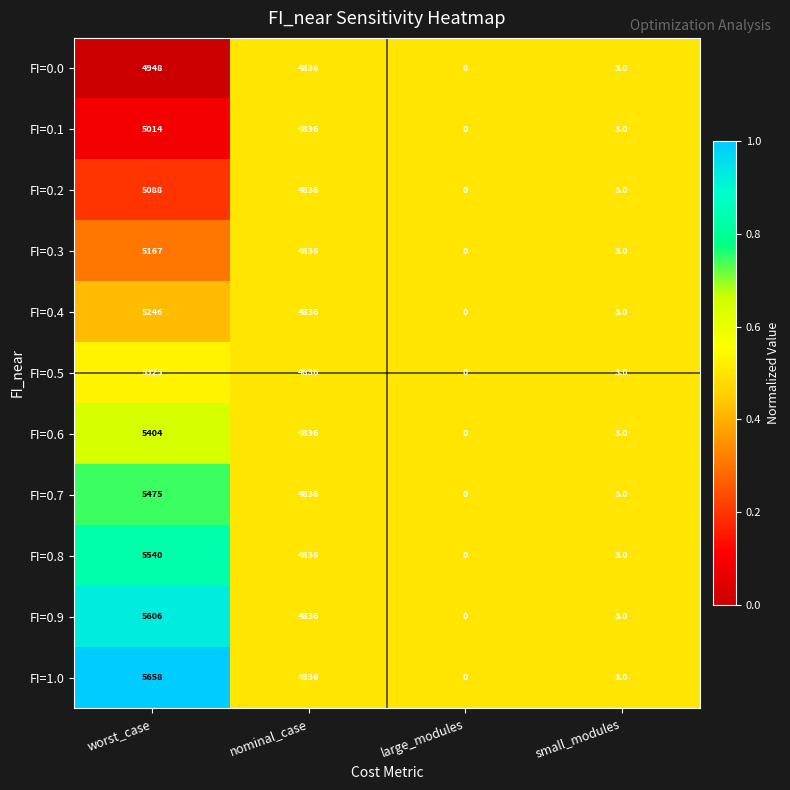

What is the difference between the second highest and second lowest values in the FI=0.3 series?

4833